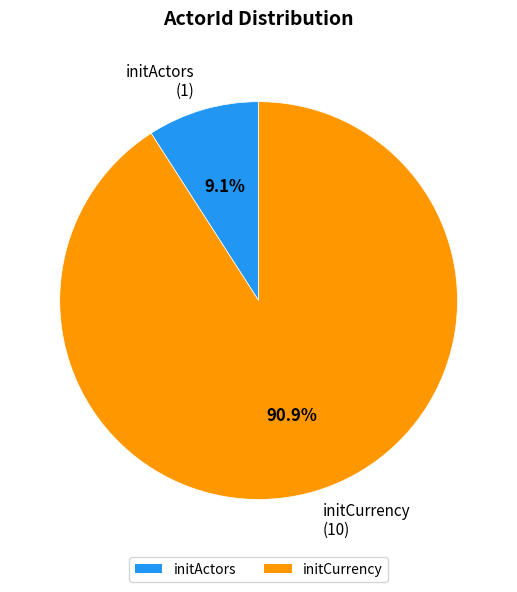

How many slices are in this pie chart?

2